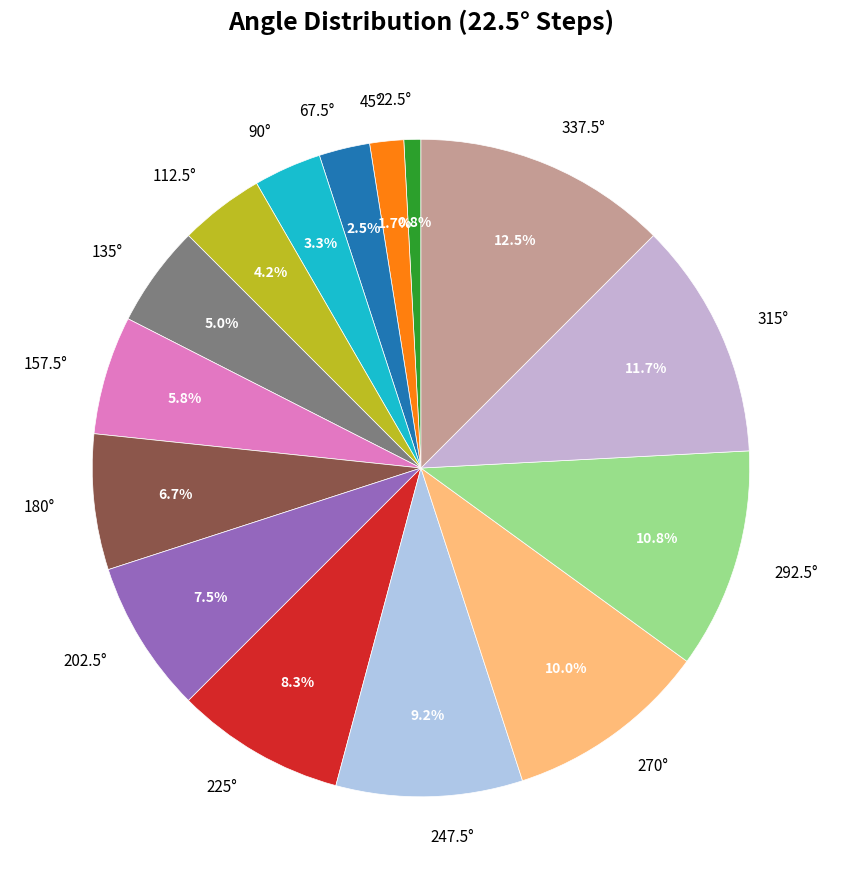

Rank the categories by value from highest to lowest.

337.5°, 315°, 292.5°, 270°, 247.5°, 225°, 202.5°, 180°, 157.5°, 135°, 112.5°, 90°, 67.5°, 45°, 22.5°